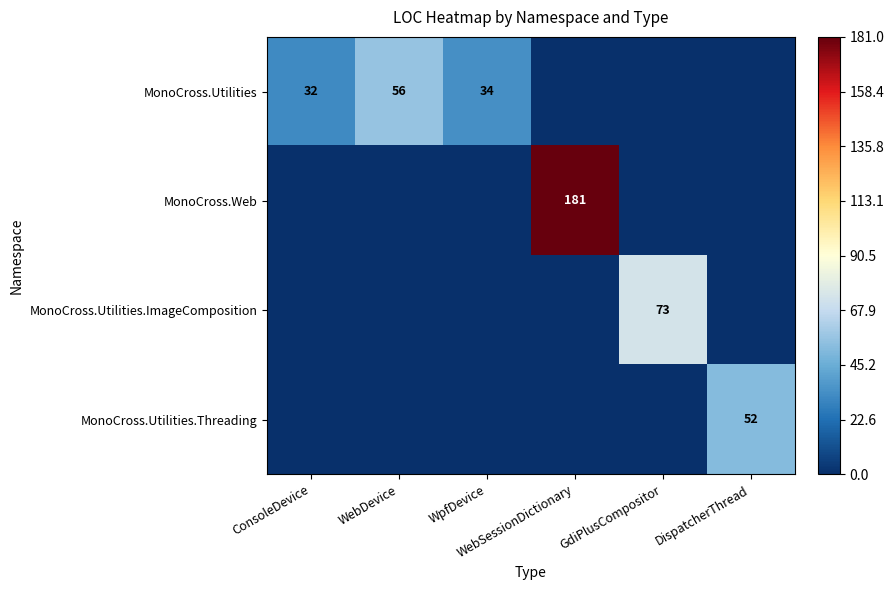

What is the approximate value of MonoCross.Utilities at WebDevice?

56